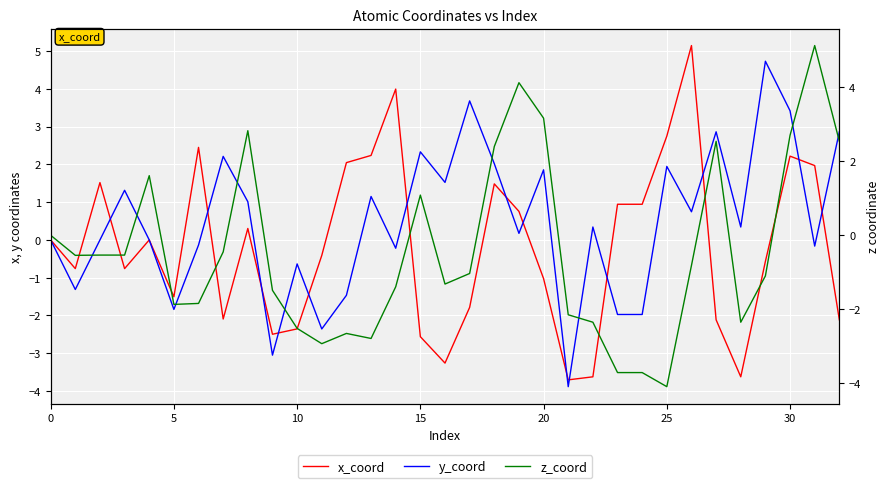

What is the total value across all series at 20?

1.6